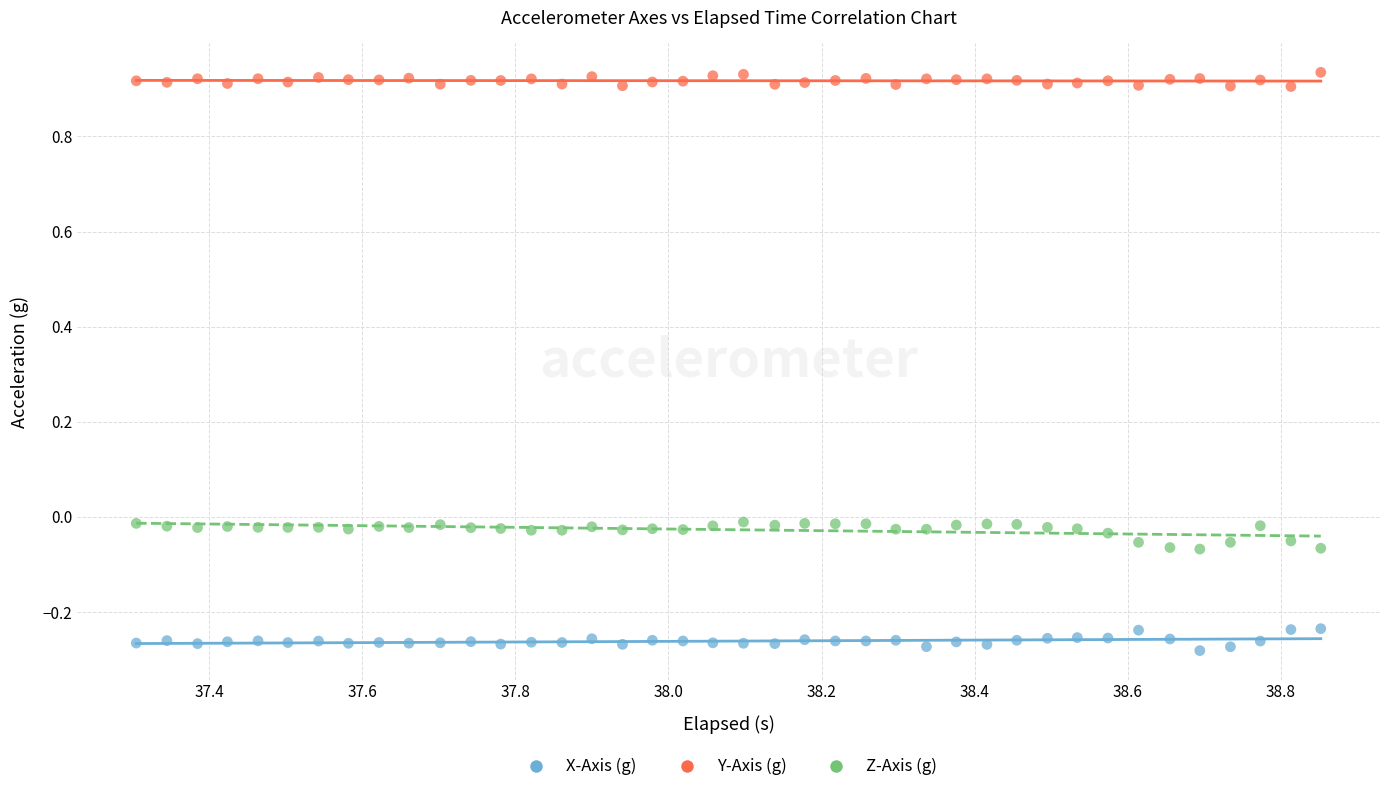

Which series has the largest Y range (max minus min)?

Z-Axis (g)